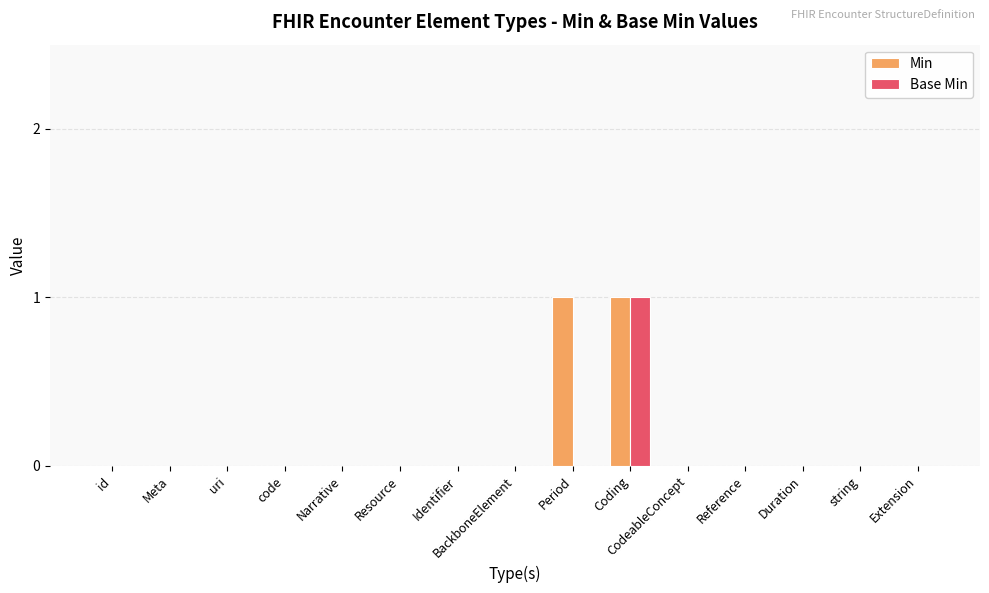

Reading right to left, what are all the values shown in this chart?

Min: 0	0	0	0	0	1	1	0	0	0	0	0	0	0	0
Base Min: 0	0	0	0	0	1	0	0	0	0	0	0	0	0	0